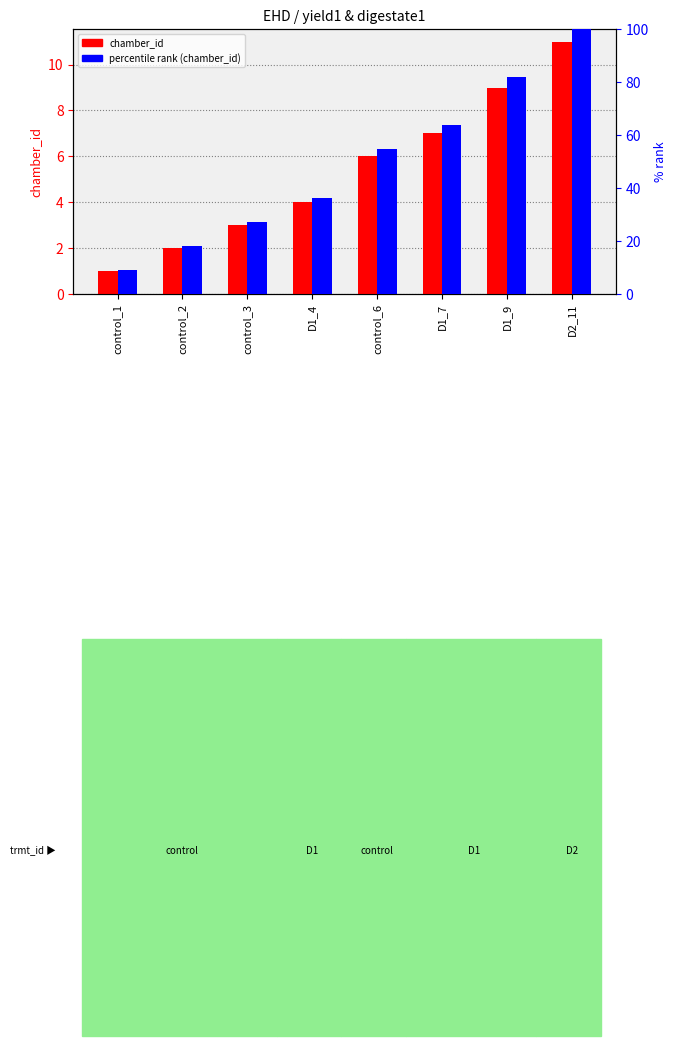

At control_6, list the series in order from smallest to largest.

chamber_id, percentile rank (chamber_id)